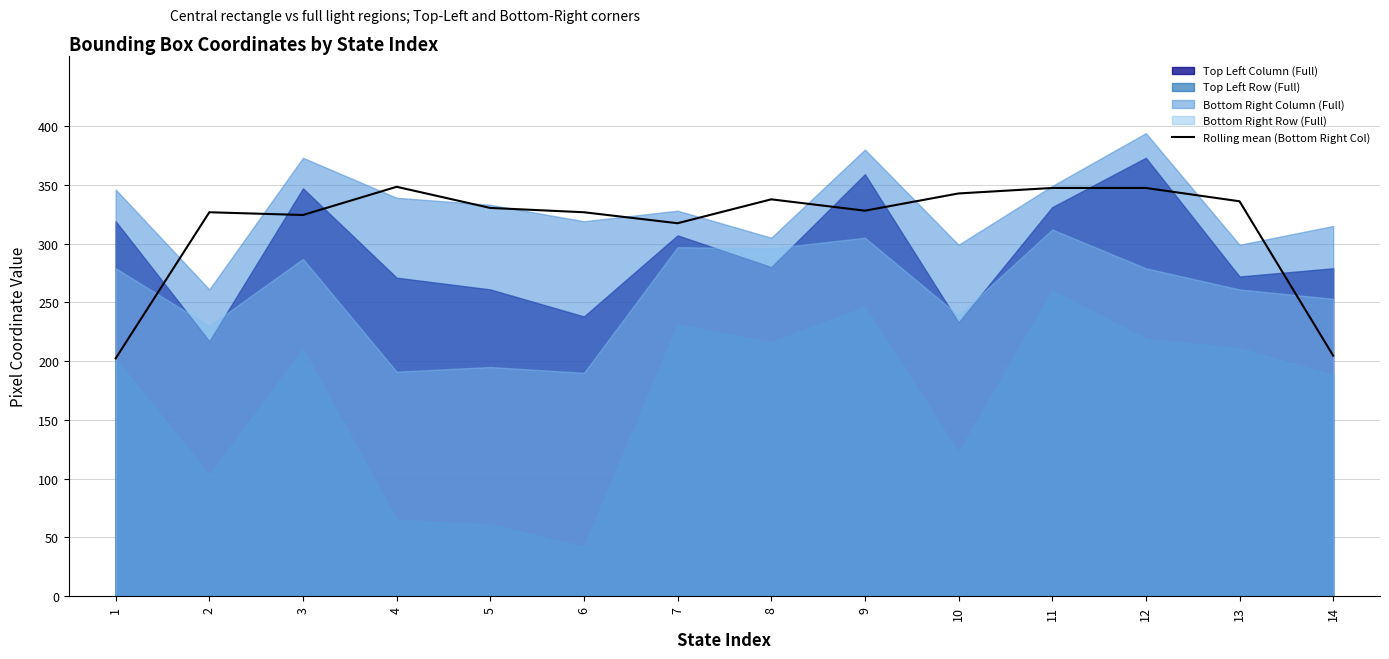

The chart shows a value of 153.0 at 9. True or false?

False